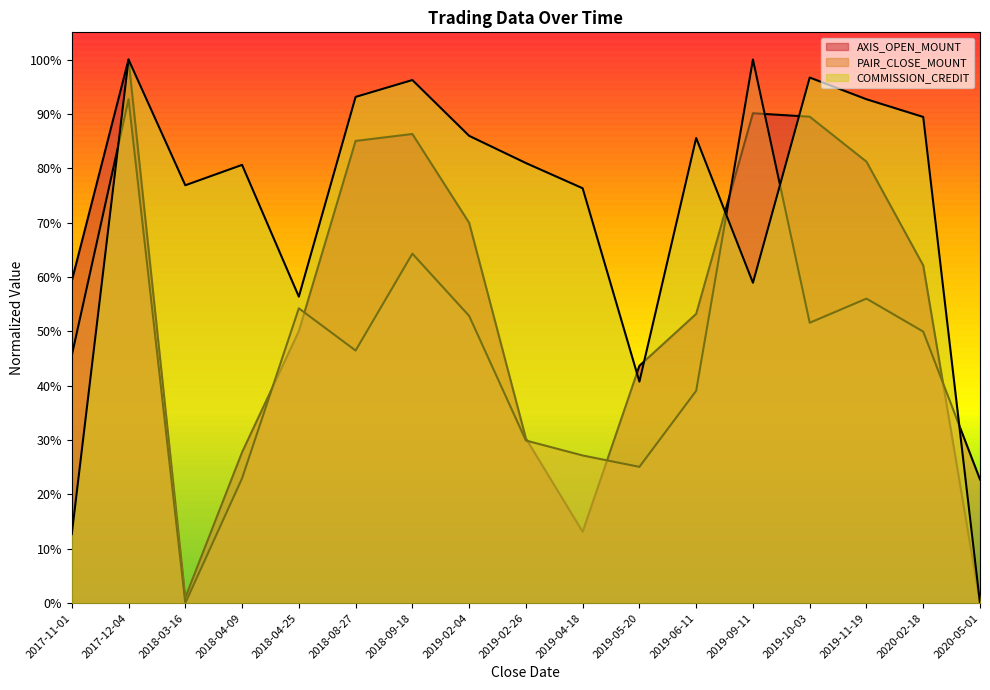

What are all the series names shown in the legend?

AXIS_OPEN_MOUNT, PAIR_CLOSE_MOUNT, COMMISSION_CREDIT